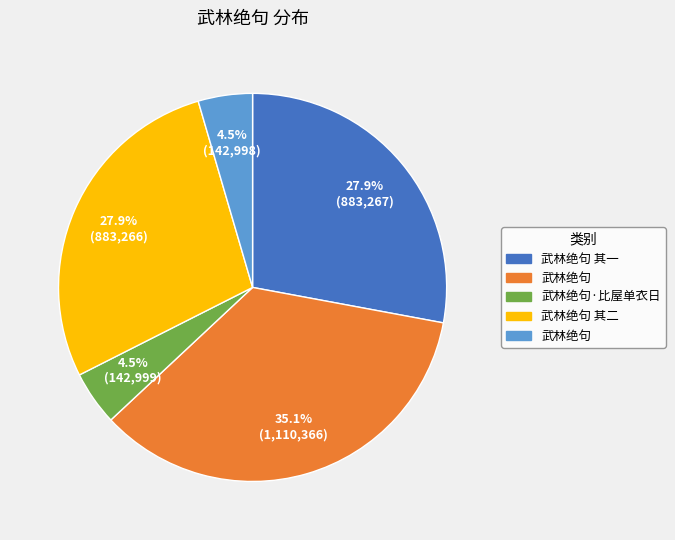

Does any single category account for the majority?

No